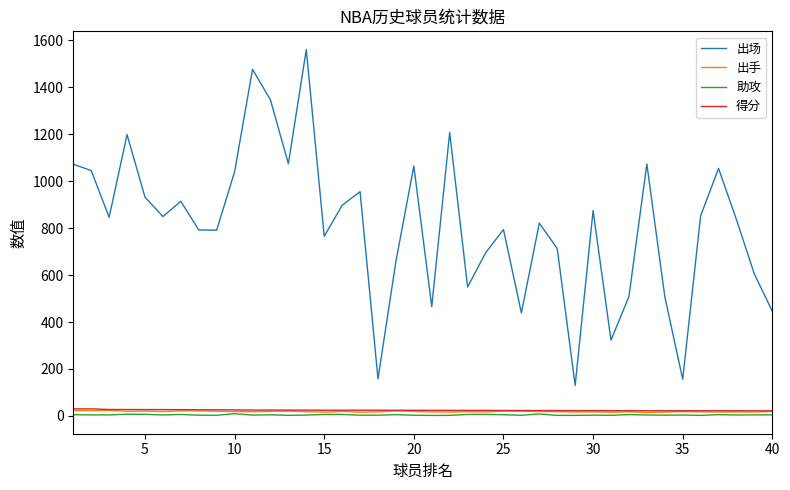

What is the maximum value shown in the chart?

1560.0